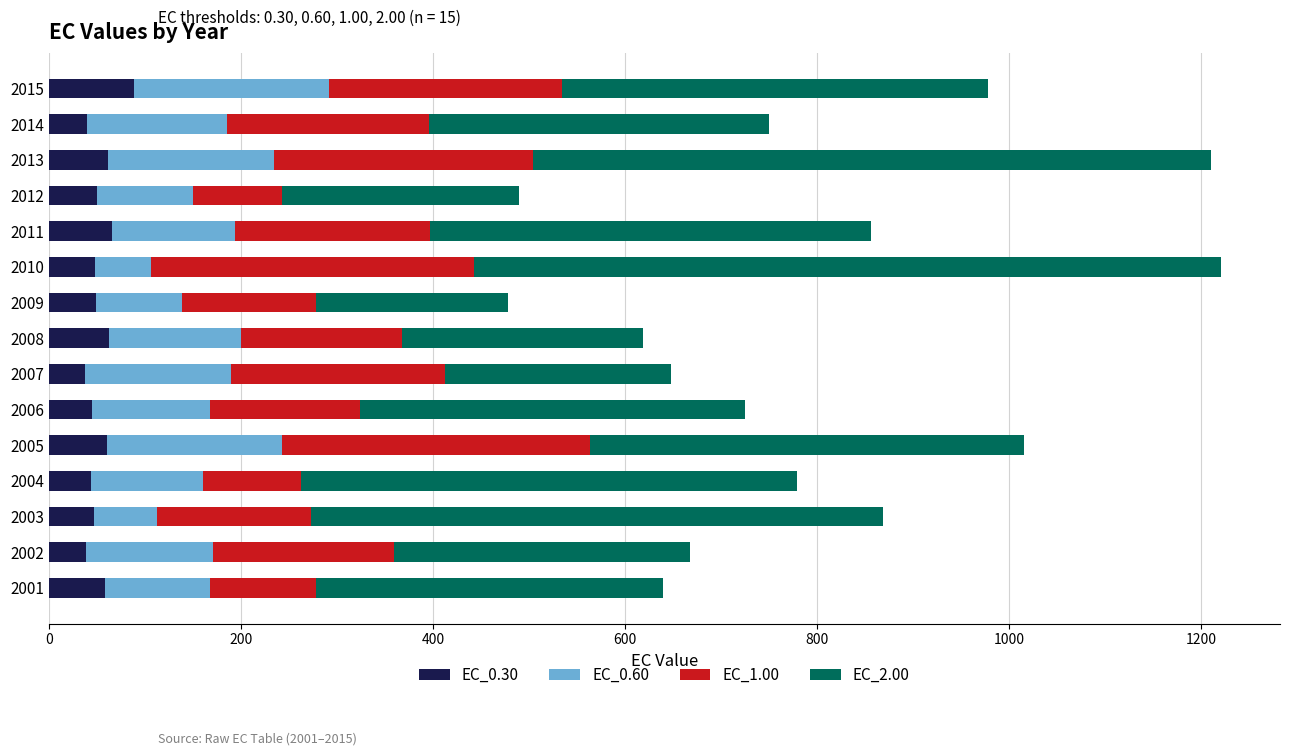

What is the sum of the EC_0.30 values at 2014 and 2010?

87.9